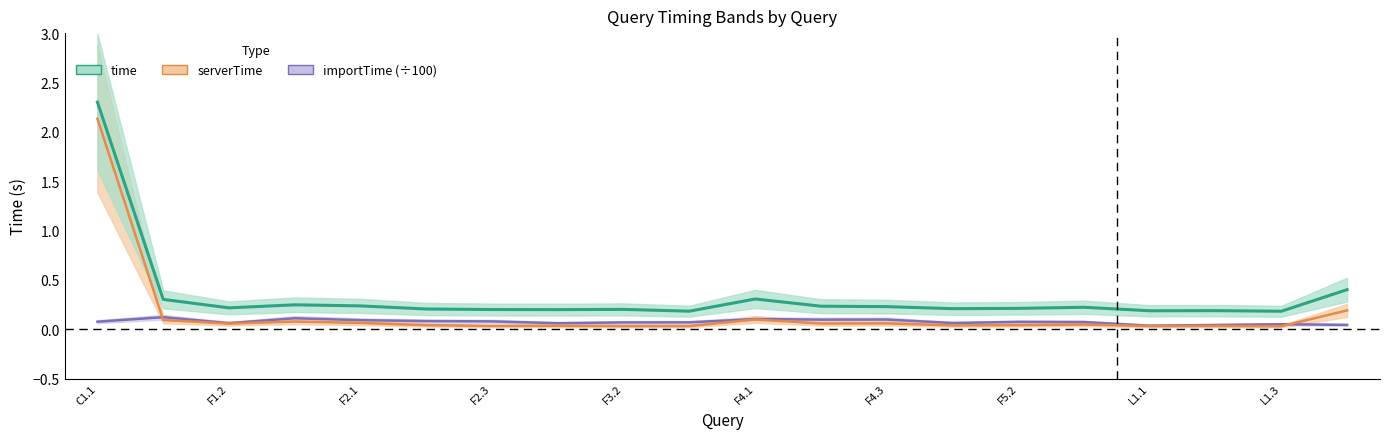

Which has a higher value, F3.1 or F5.2?

F5.2